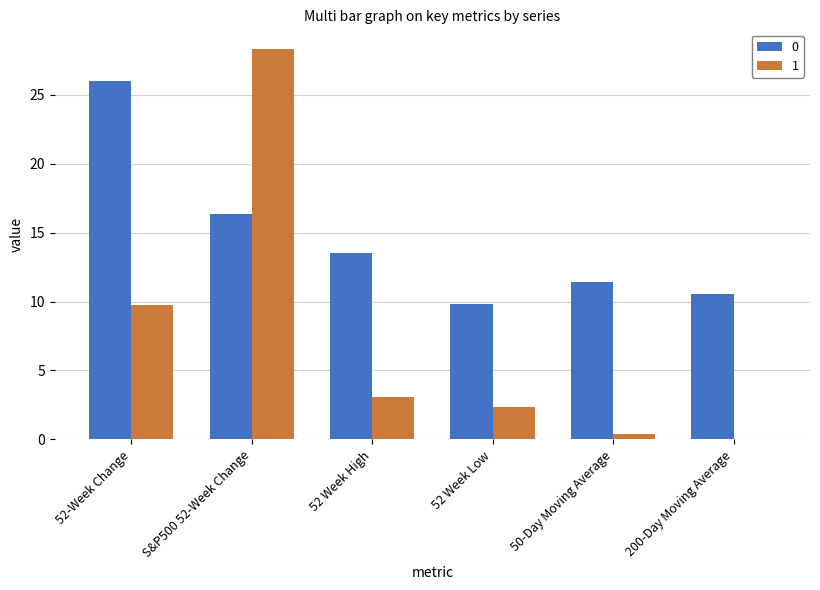

Read the 1 value at 52-Week Change.

9.8